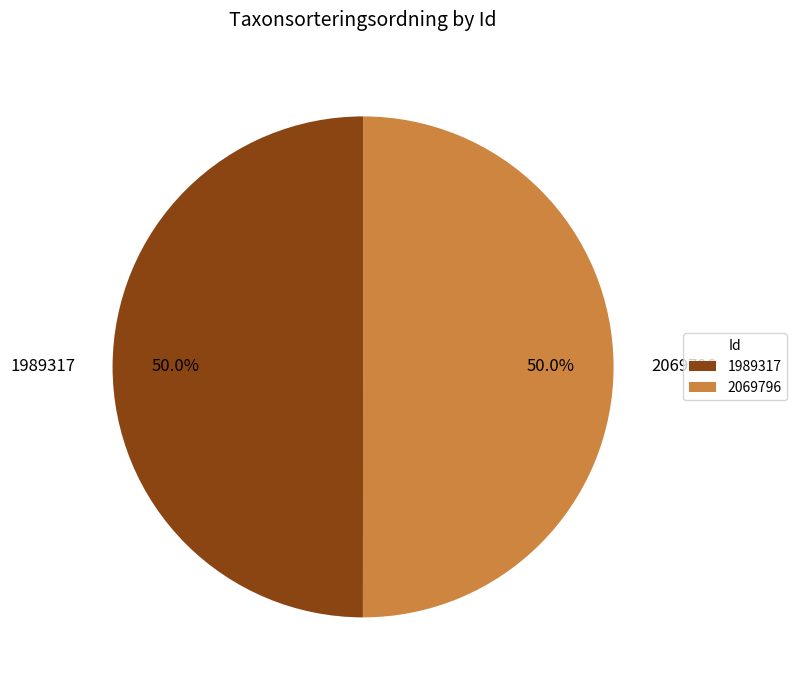

Approximately how many times larger is the value at 1989317 compared to 2069796?

1.0